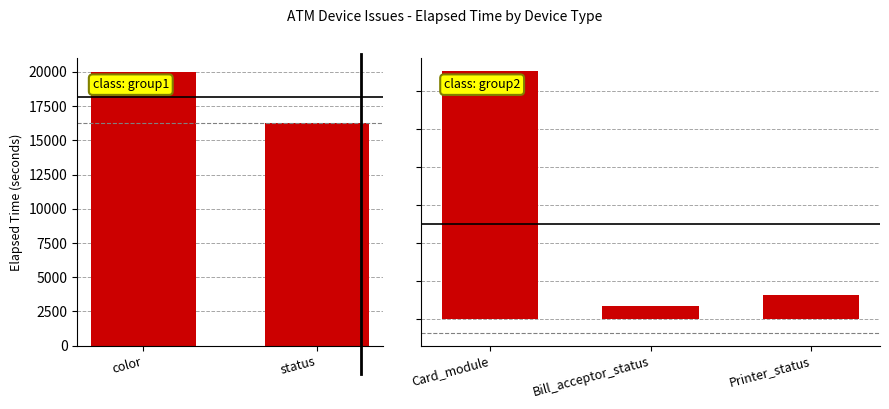

What is the smallest value displayed?

1654.5